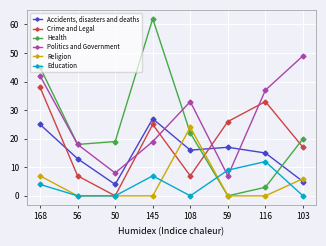

Which series has the largest total across all categories?

Politics and Government